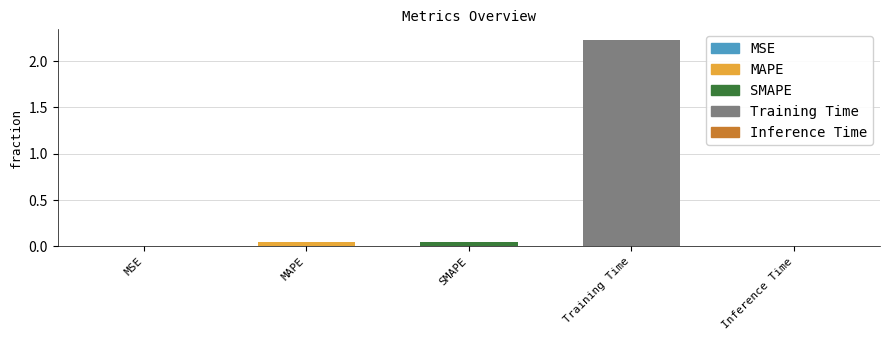

At which label is the value closest to 1?

MAPE